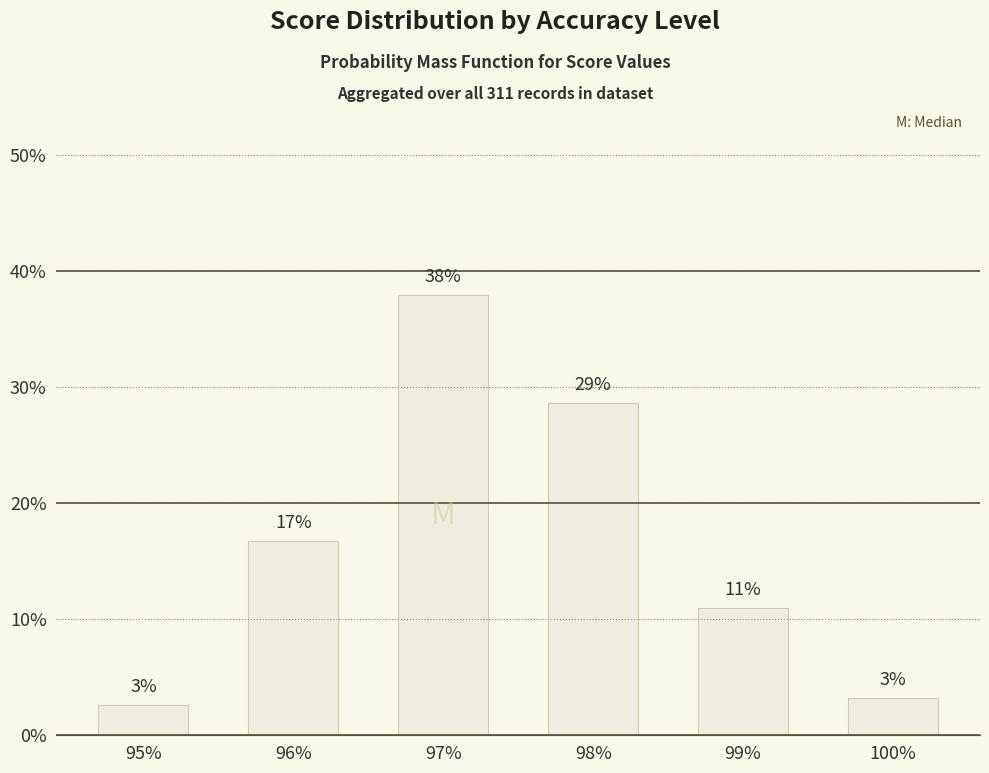

The chart shows a value of 16.7 at 96%. True or false?

True